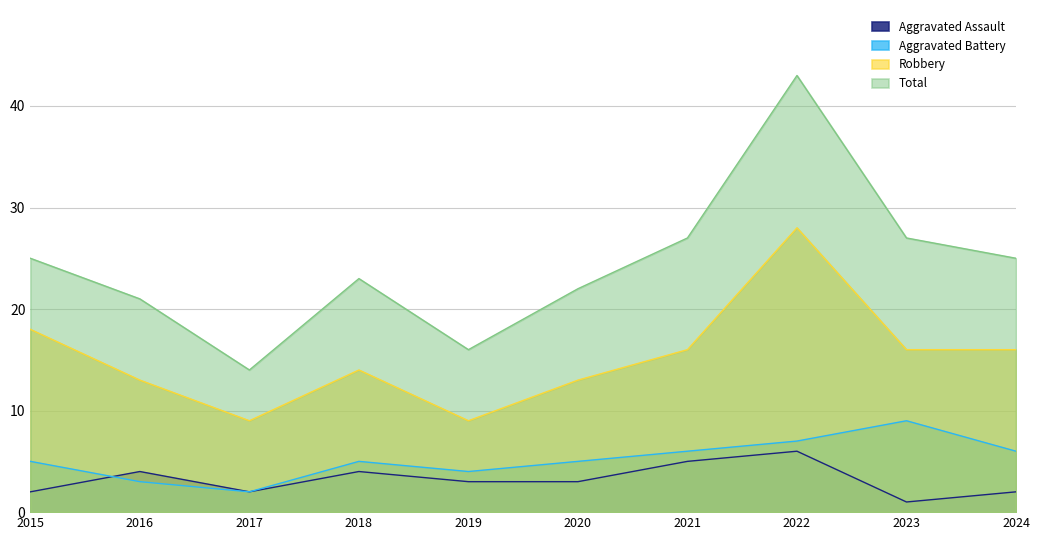

Reading left to right, what are all the values shown in this chart?

Aggravated Assault: 2	4	2	4	3	3	5	6	1	2
Aggravated Battery: 5	3	2	5	4	5	6	7	9	6
Robbery: 18	13	9	14	9	13	16	28	16	16
Total: 25	21	14	23	16	22	27	43	27	25